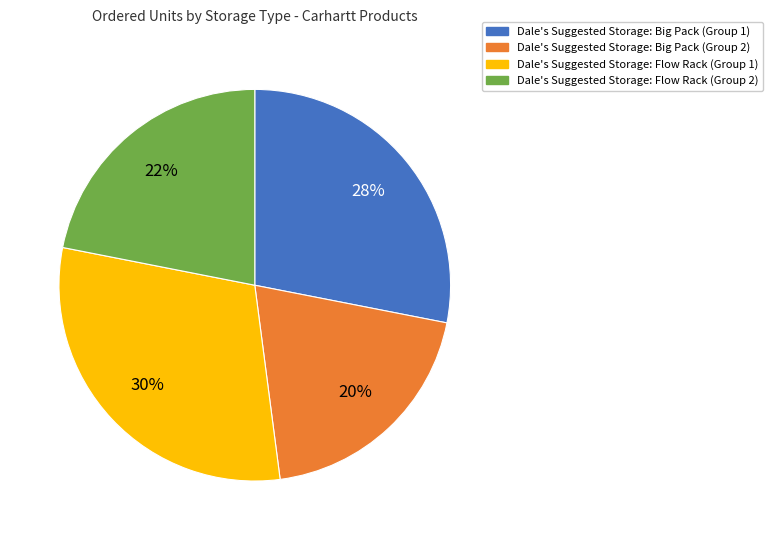

Is there a majority slice in this chart?

No